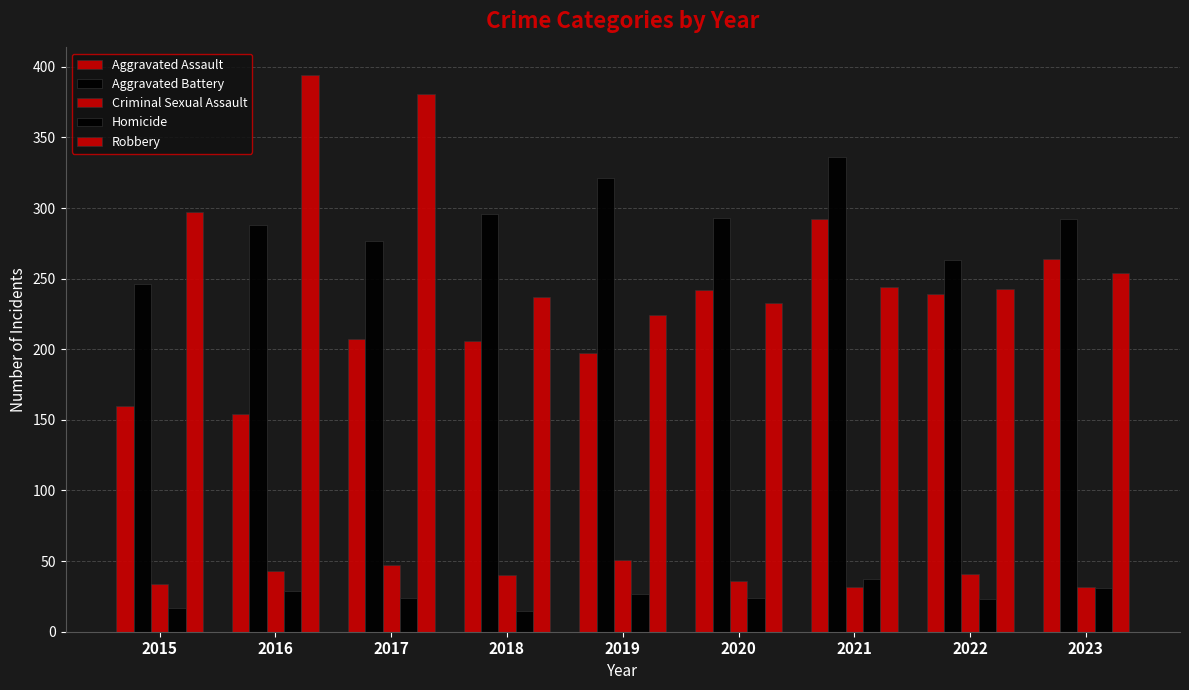

How many bars are there in total?

45